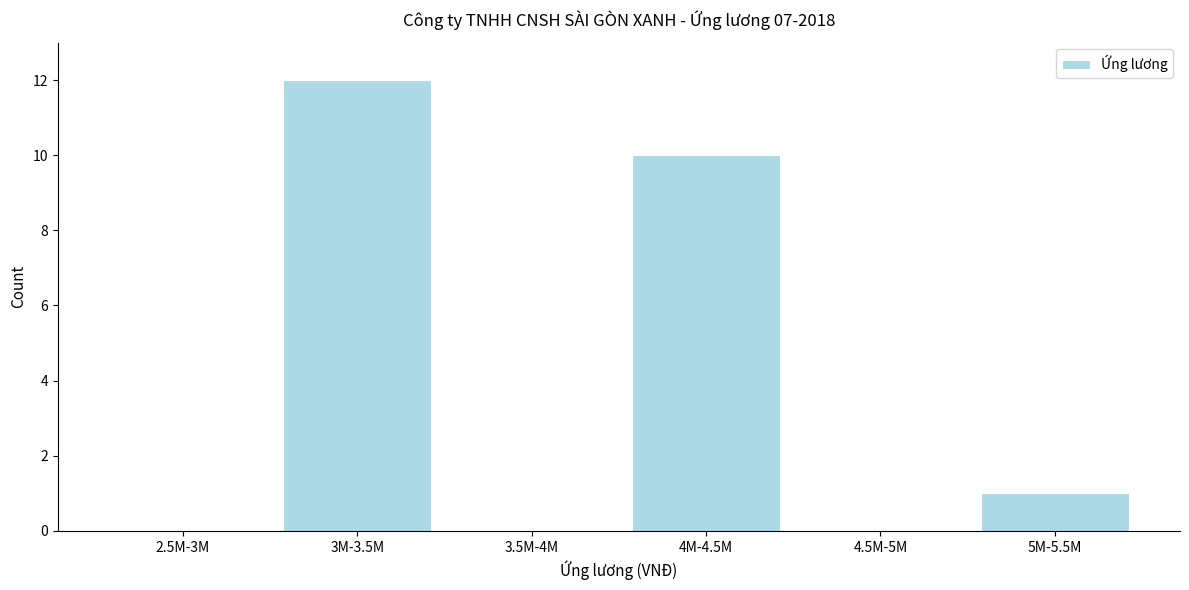

Reading left to right, transcribe all the data shown in this chart.

2.5M-3M=0	3M-3.5M=12	3.5M-4M=0	4M-4.5M=10	4.5M-5M=0	5M-5.5M=1